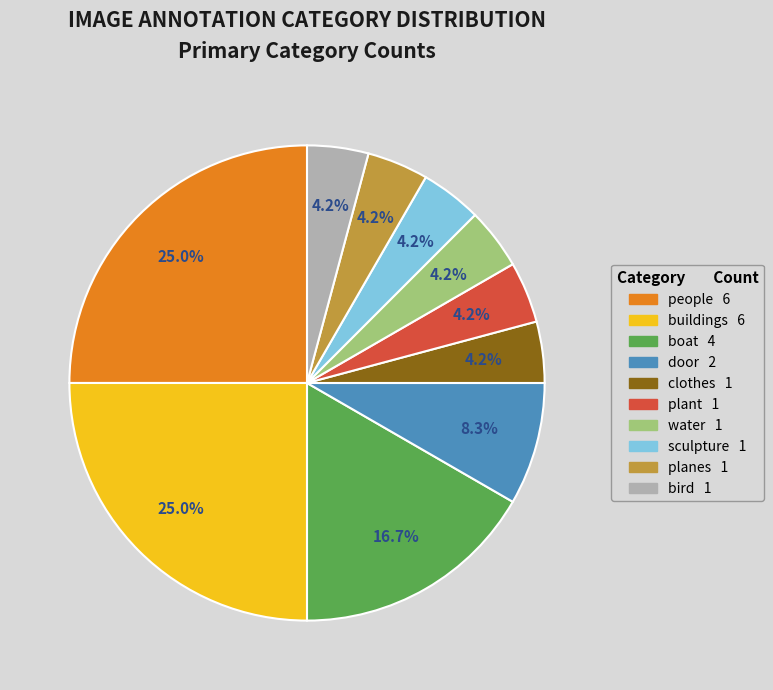

Combined, do buildings 6 and water 1 account for over 50%?

No